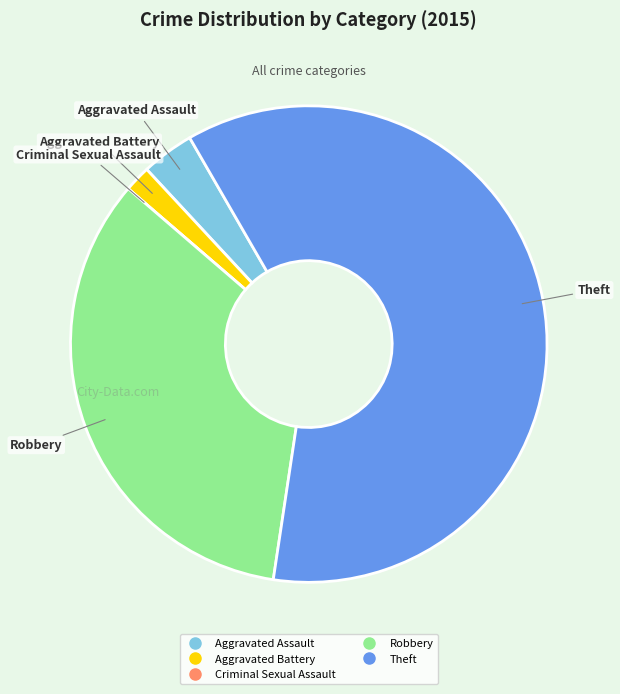

Which category has the biggest portion of the pie?

Theft